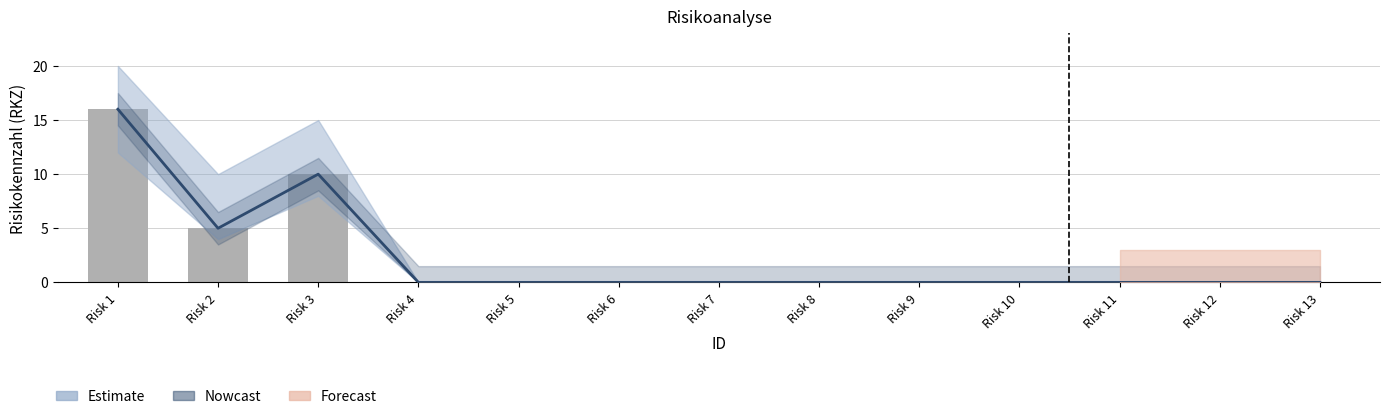

Reading left to right, transcribe all the data shown in this chart.

RKZ: 16	5	10	0	0	0	0	0	0	0	0	0	0
A: 16	5	10	0	0	0	0	0	0	0	0	0	0